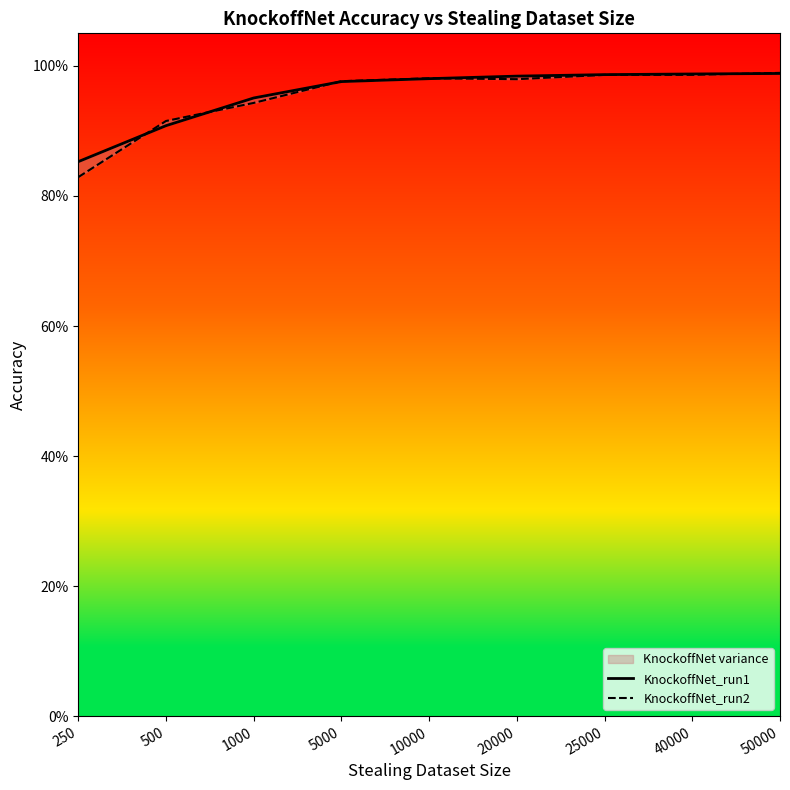

Where do KnockoffNet_run2 and KnockoffNet_run1 first cross each other?

250 and 500